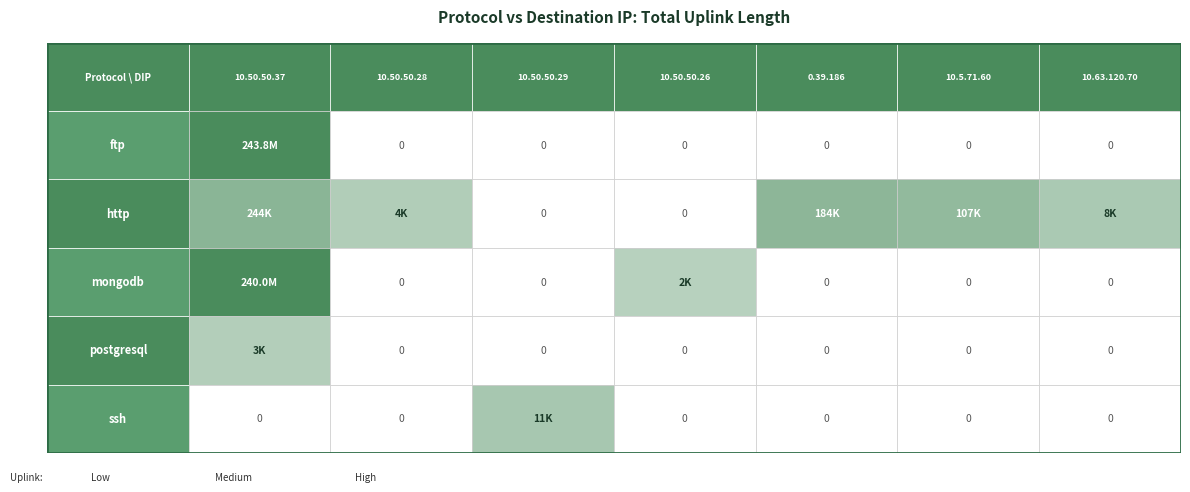

List the series in order of their peak value, lowest first.

postgresql, ssh, http, mongodb, ftp